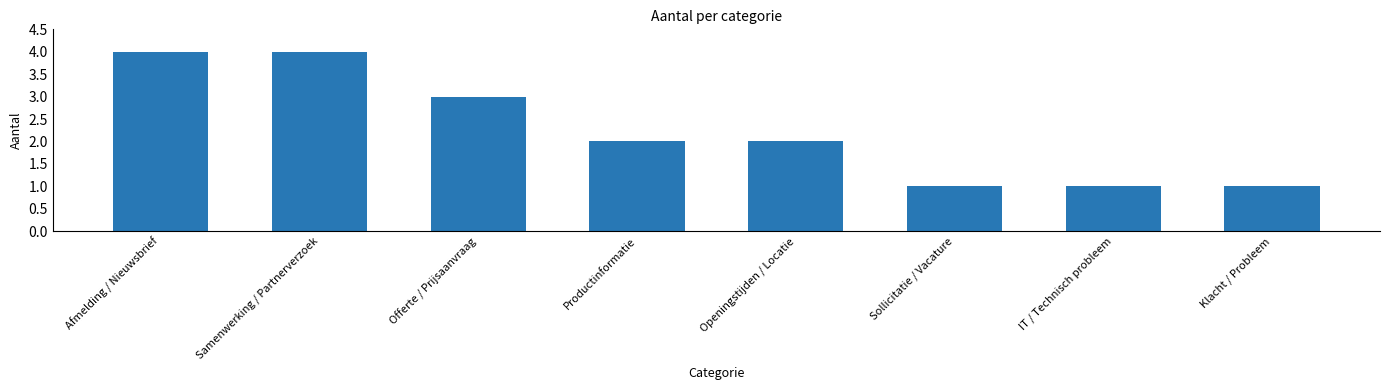

Reading left to right, extract all data points from this chart.

Afmelding / Nieuwsbrief=4	Samenwerking / Partnerverzoek=4	Offerte / Prijsaanvraag=3	Productinformatie=2	Openingstijden / Locatie=2	Sollicitatie / Vacature=1	IT / Technisch probleem=1	Klacht / Probleem=1